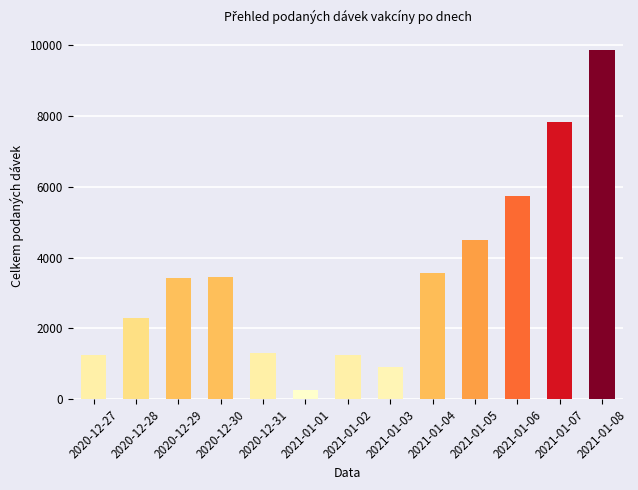

Between 2020-12-27 and 2021-01-07, which is larger?

2021-01-07